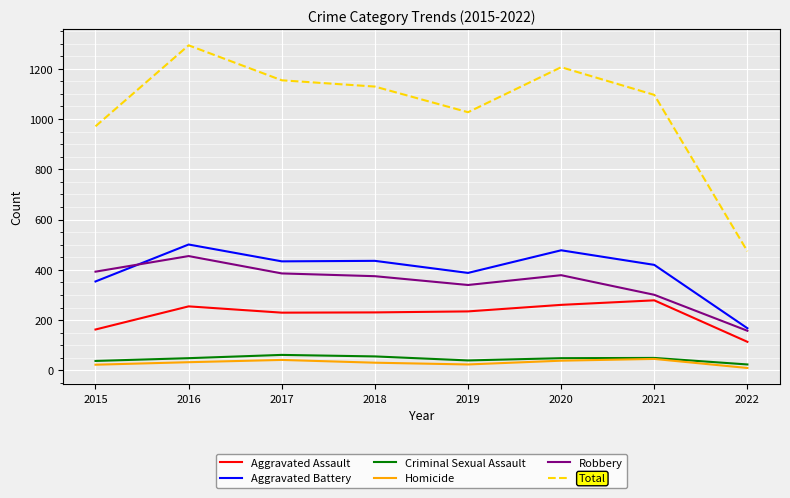

Which series has the widest spread of values?

Total